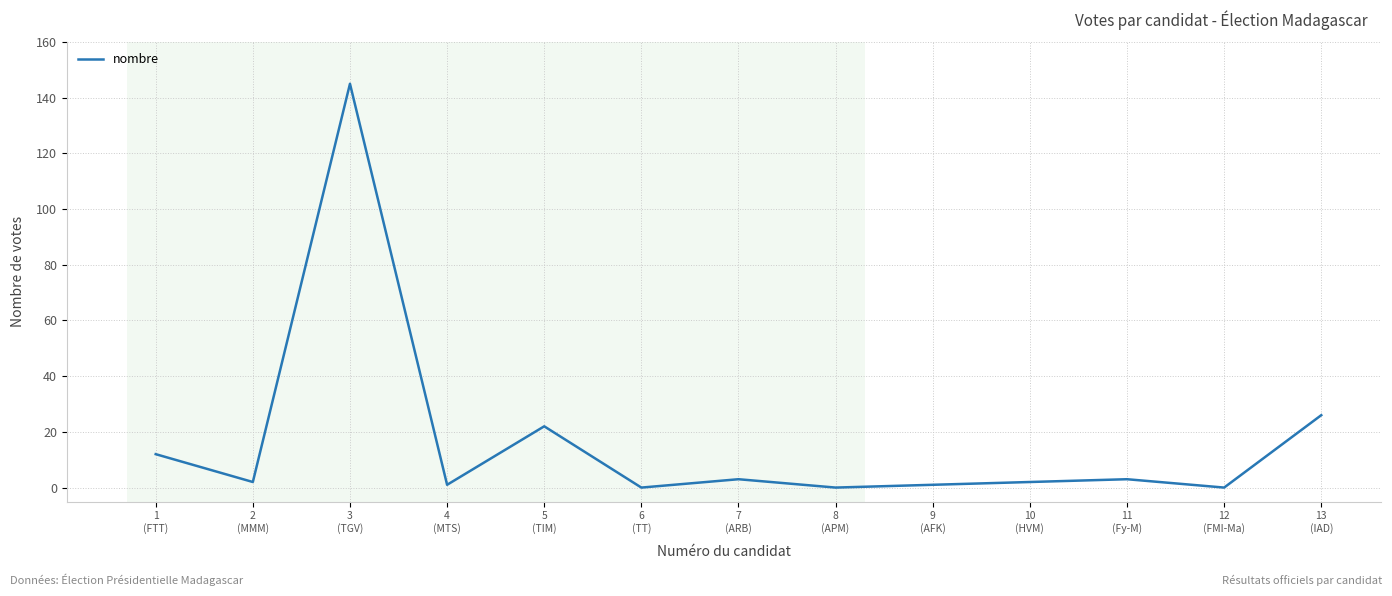

What is the greatest value displayed?

145